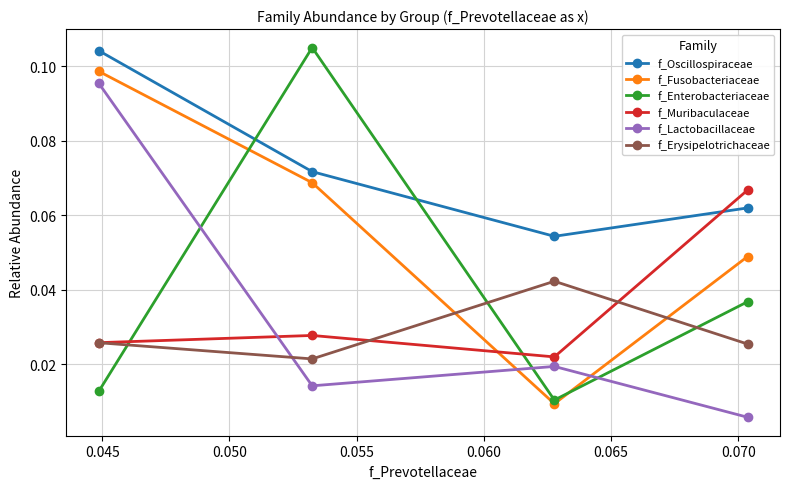

In f_Lactobacillaceae, how many points are higher than both neighbors (excluding endpoints)?

1